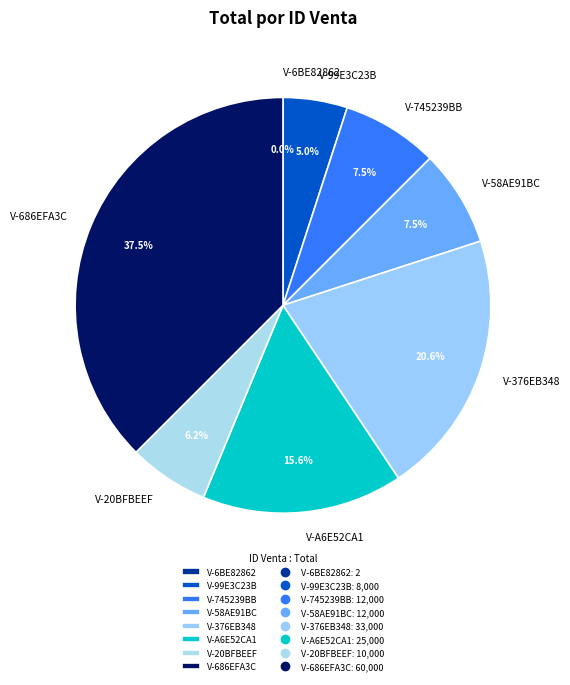

To the nearest percent, what percentage of the pie is V-376EB348?

21%